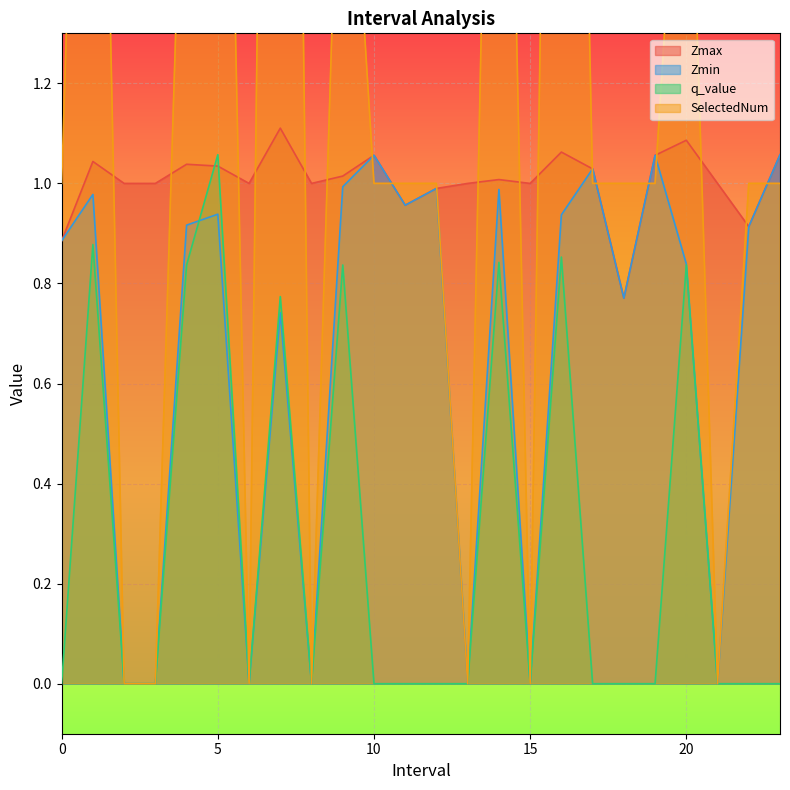

What is the difference between the second highest and minimum values in the q_value series?

0.9